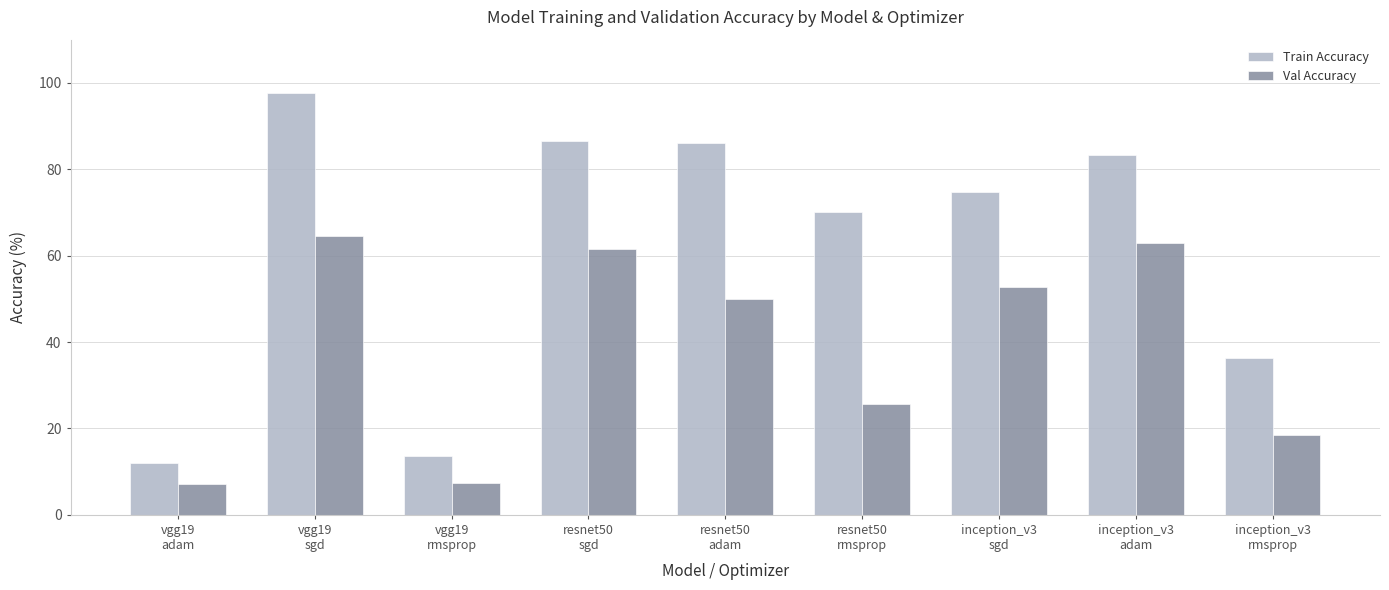

Which series has the largest range (max minus min)?

Train Accuracy